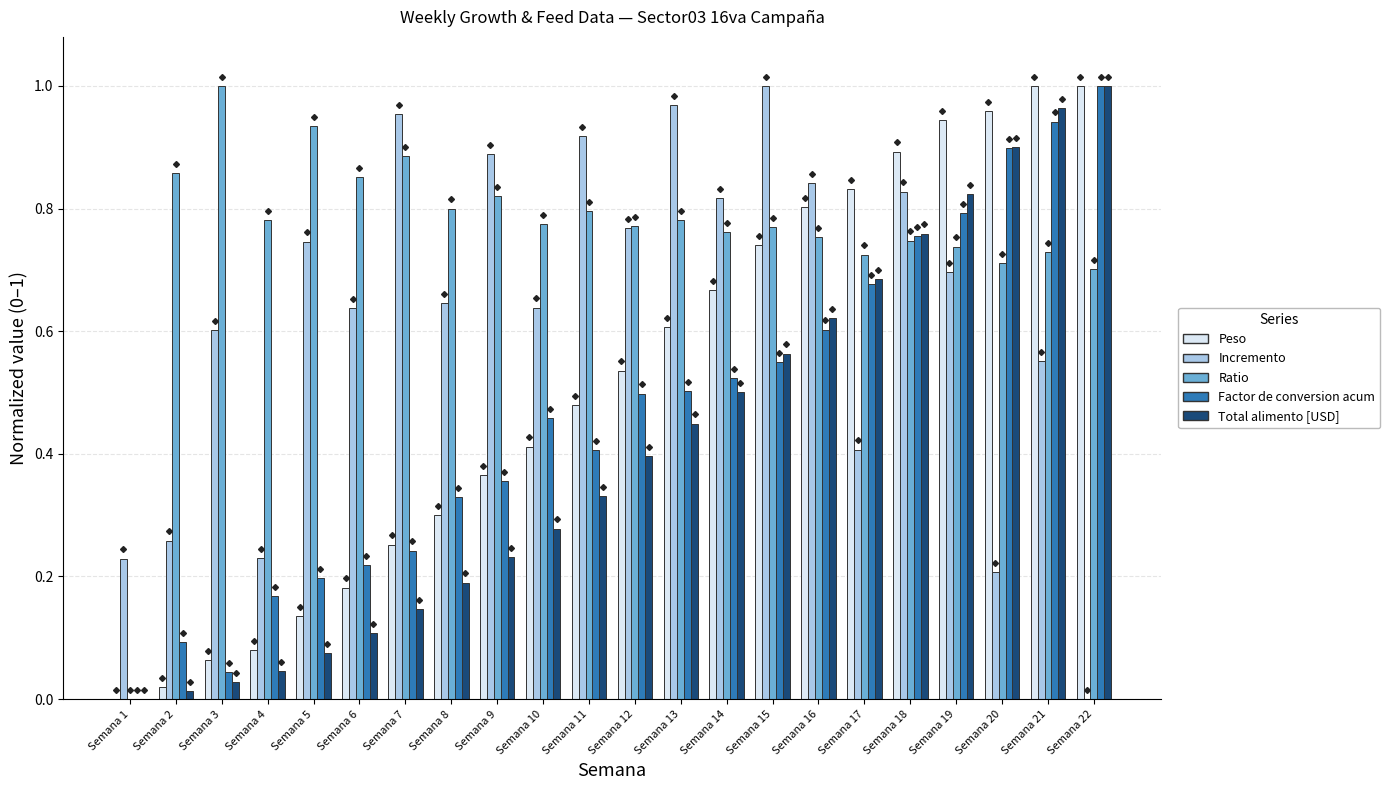

What is the sum of all Peso values?

11.3